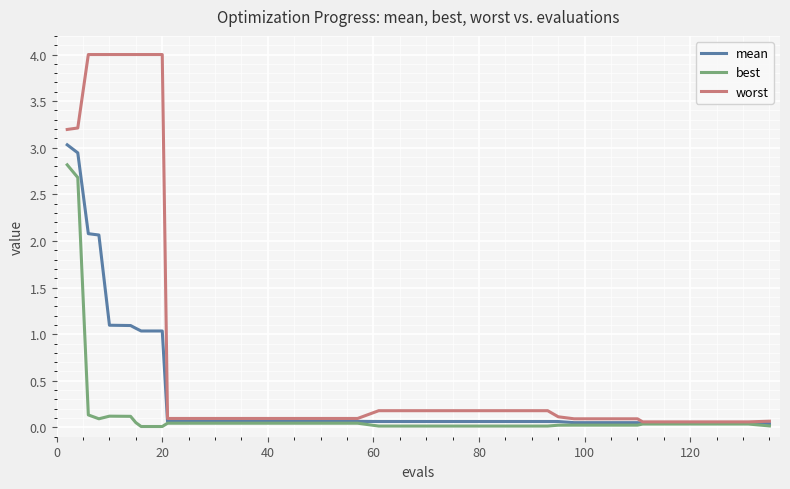

Which series has the largest total across all categories?

worst